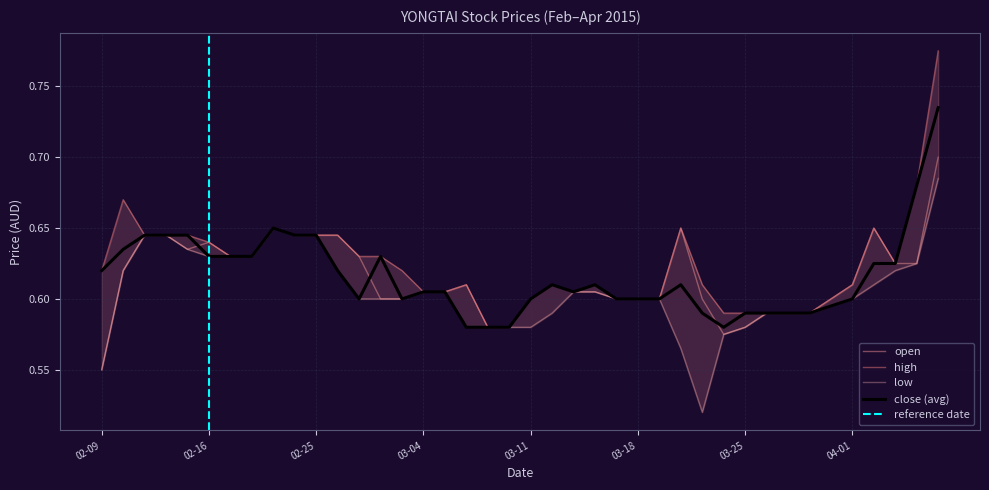

True or false: close and open cross at least once.

True